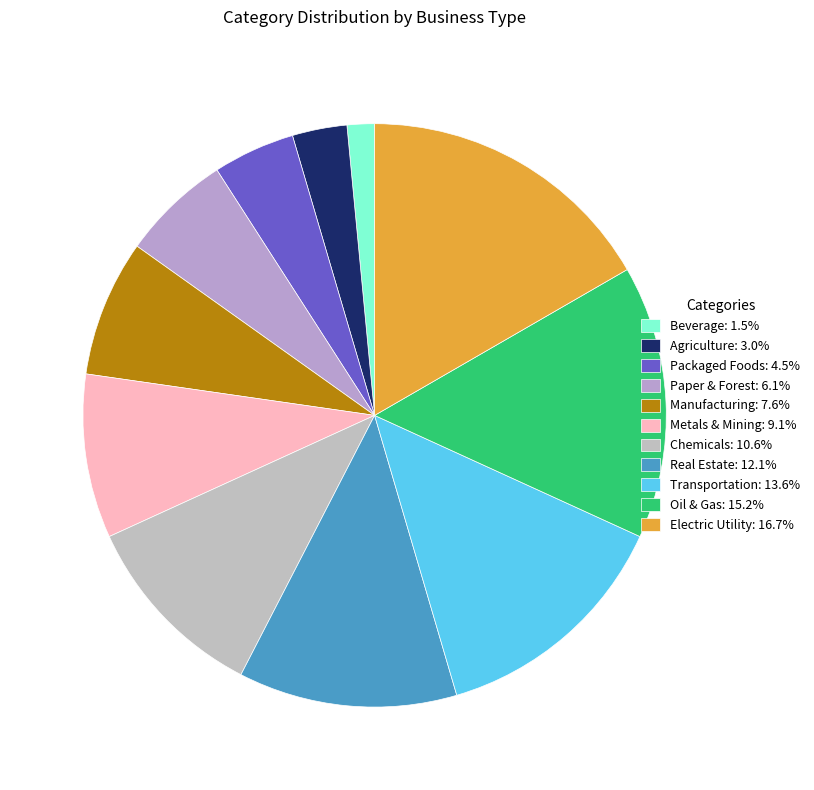

What percentage do Oil & Gas and Chemicals together represent?

25.8%